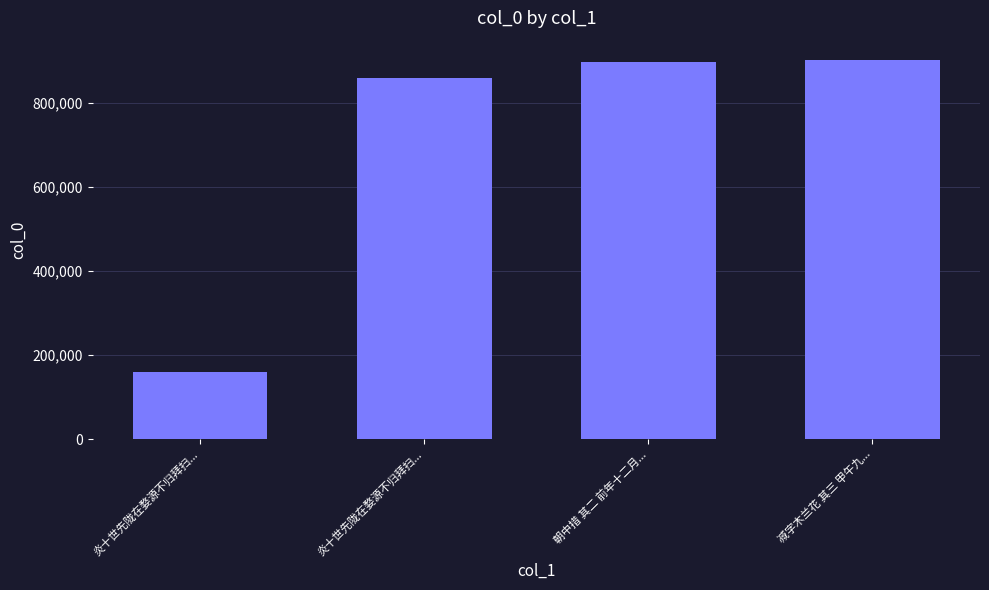

Which label corresponds to the smallest value in the chart?

炎十世先陇在婺源不归拜扫...